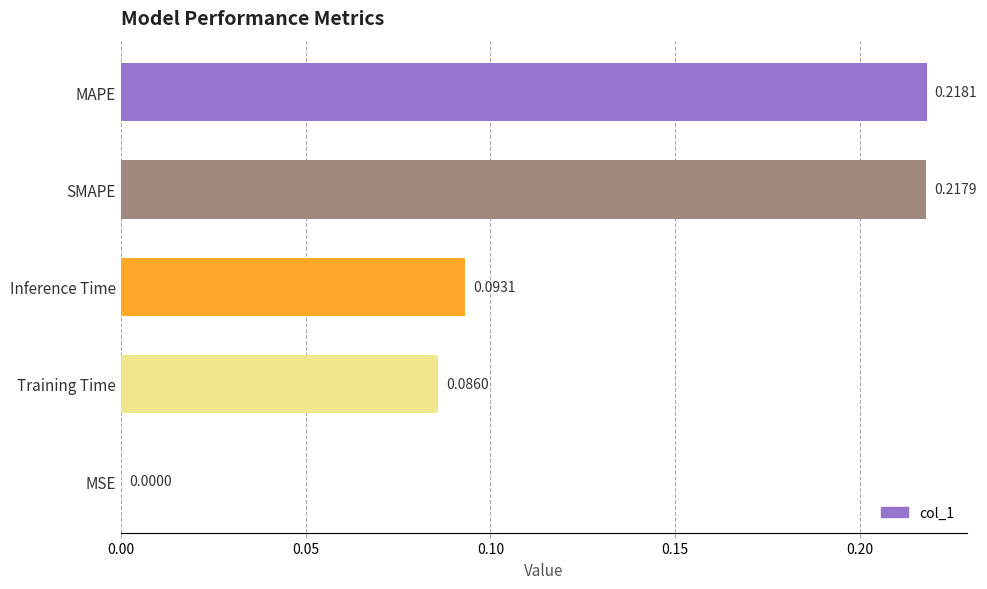

What is the sum of all values?

0.6